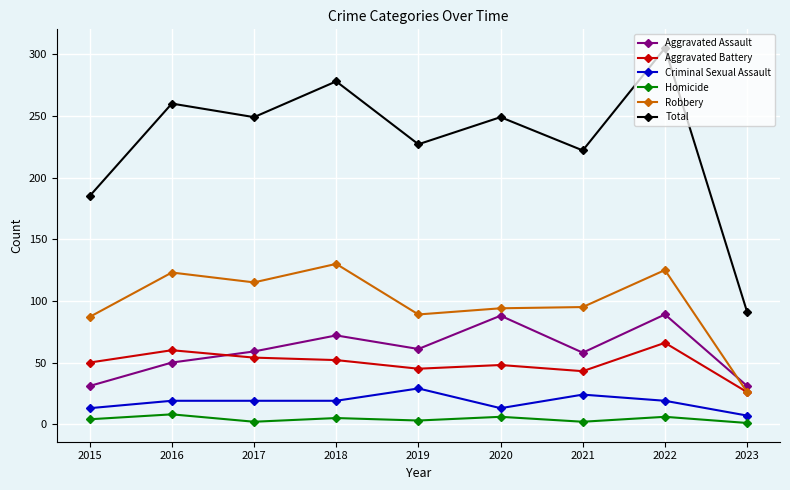

True or false: Criminal Sexual Assault and Total cross at least once.

False